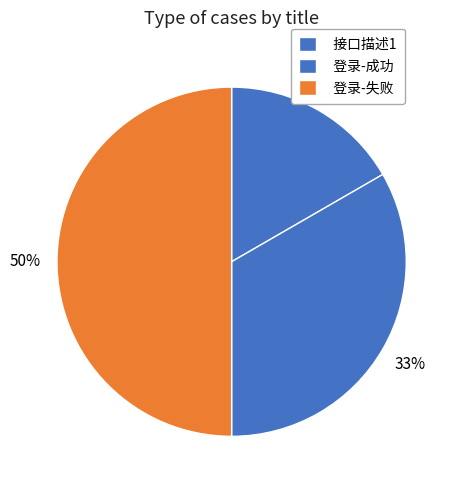

How many slices are in this pie chart?

3